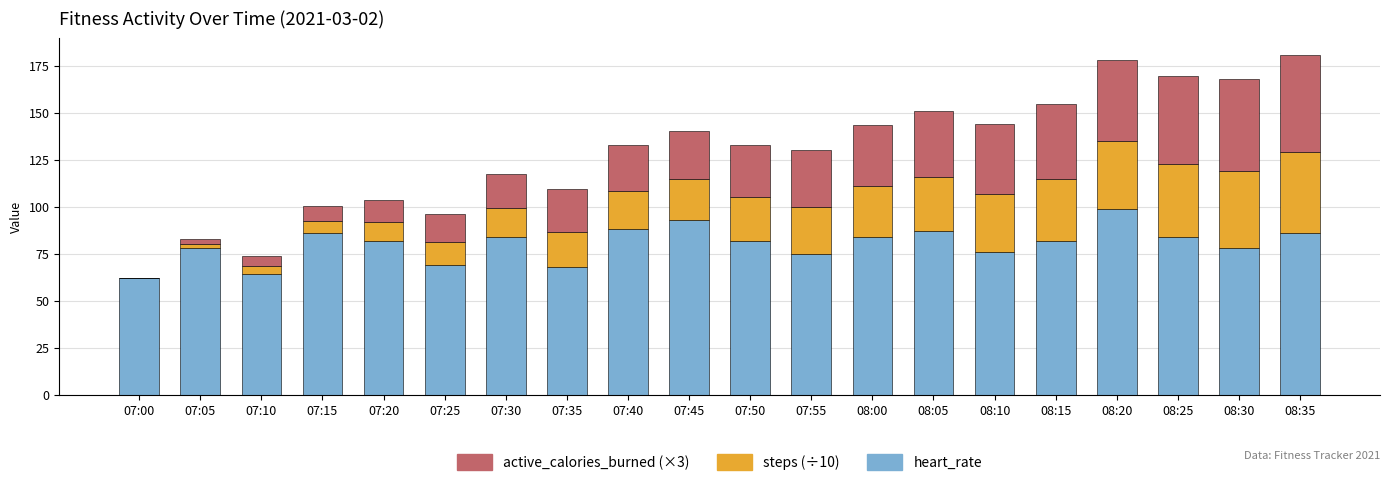

The value of heart_rate at 07:10 is 84.3. True or false?

False